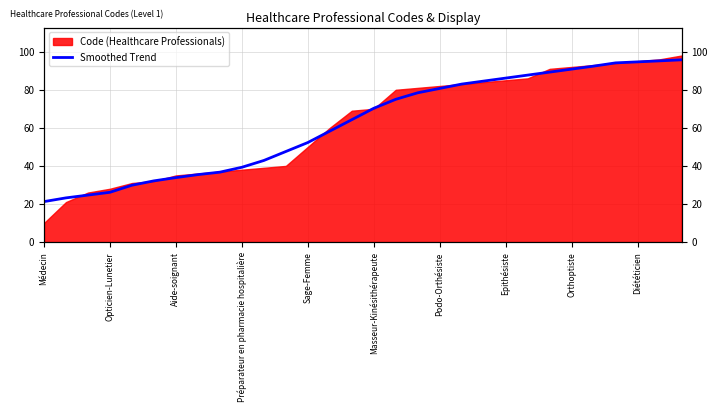

What is the maximum value shown in the chart?

95.8